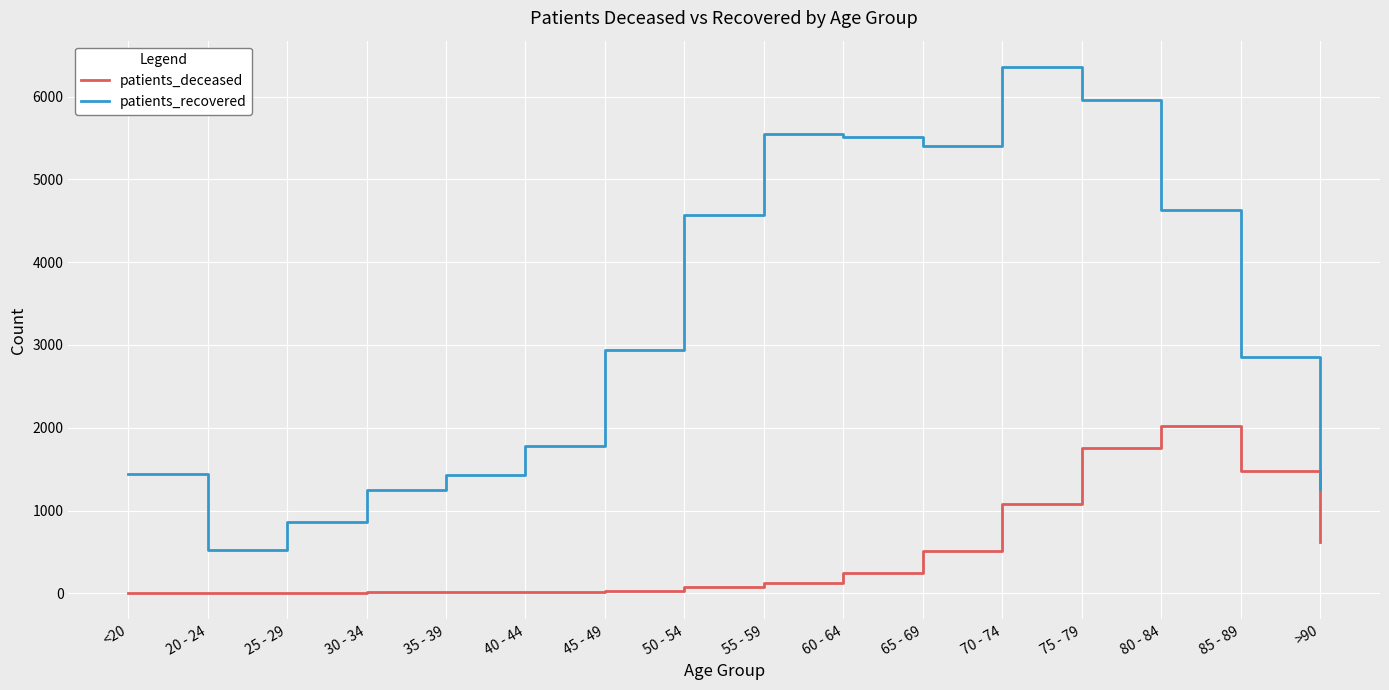

In patients_deceased, how many points are higher than both neighbors (excluding endpoints)?

2